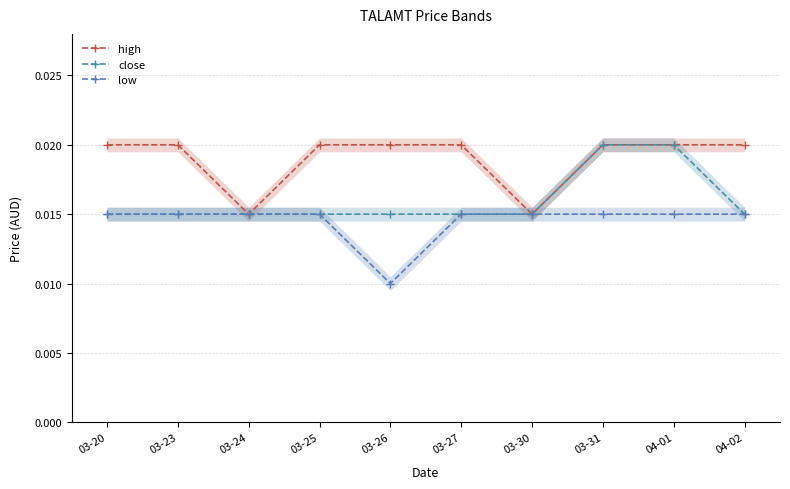

True or false: close and high intersect in this chart.

False